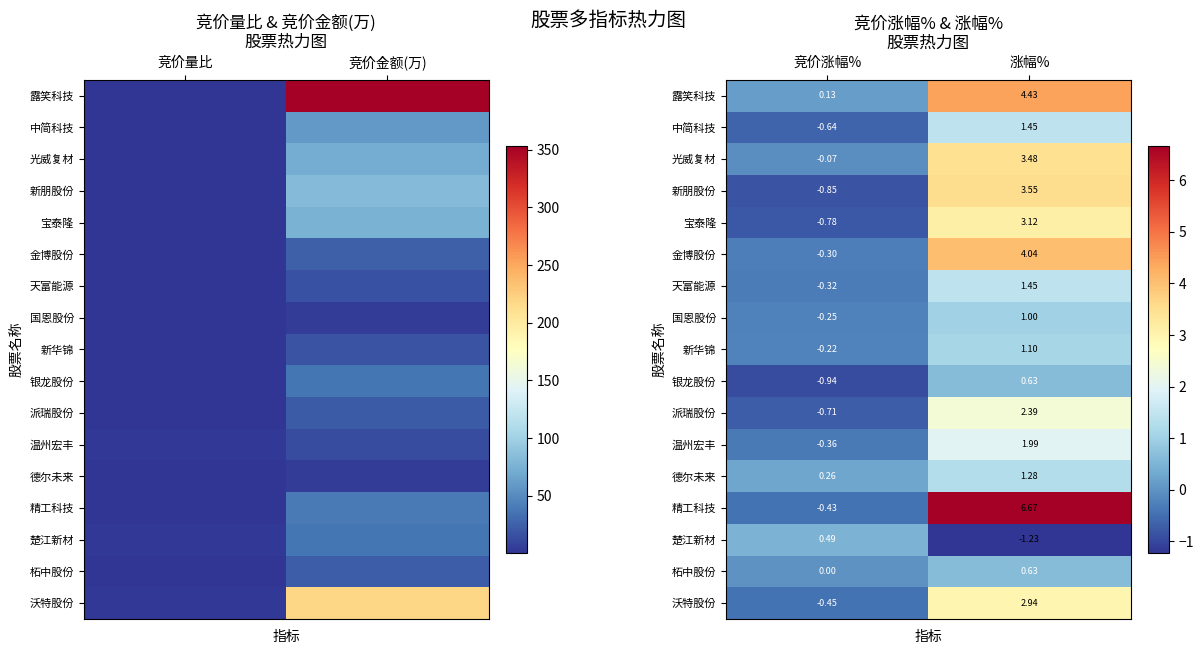

What is the greatest value displayed?

6.7